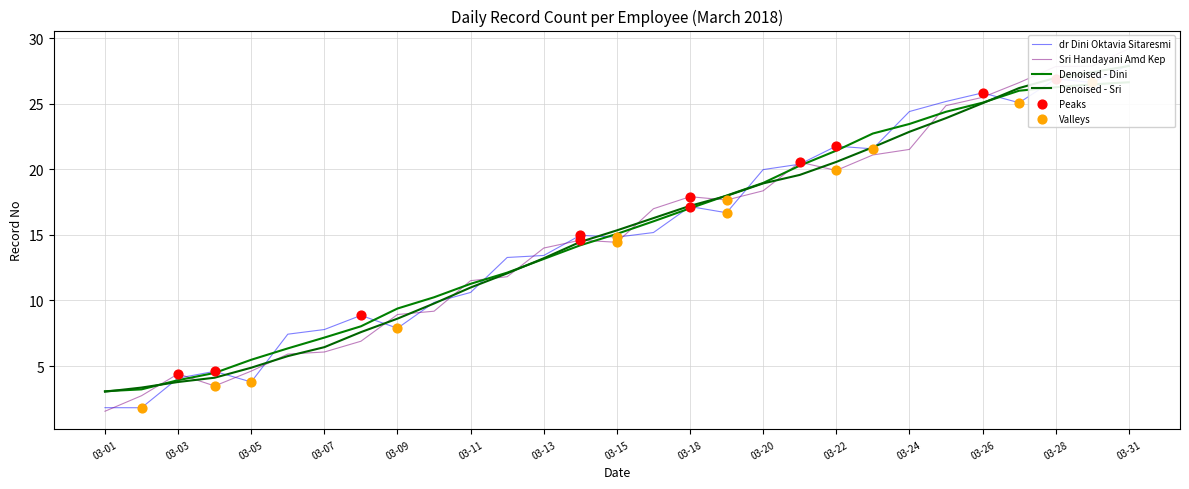

At which category is the sum across all series the highest?

03-31